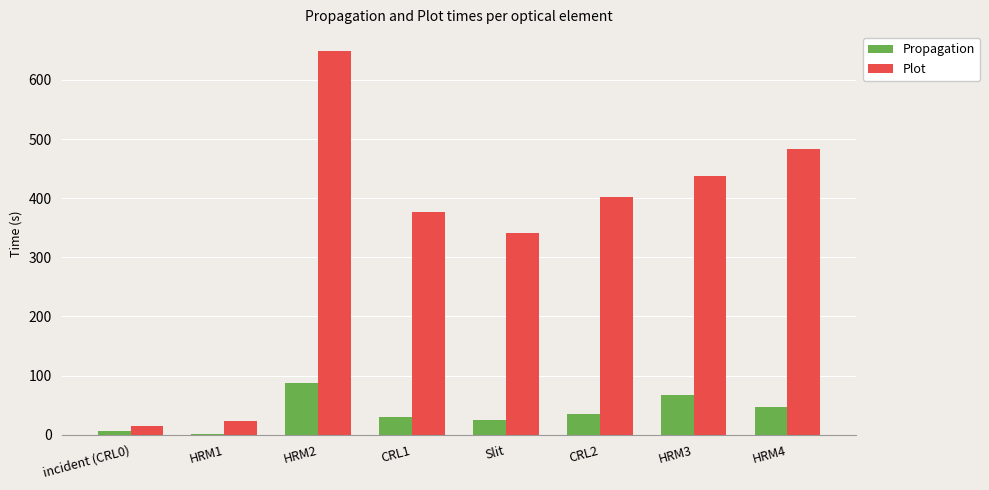

Where is Plot nearest to the value 331?

Slit